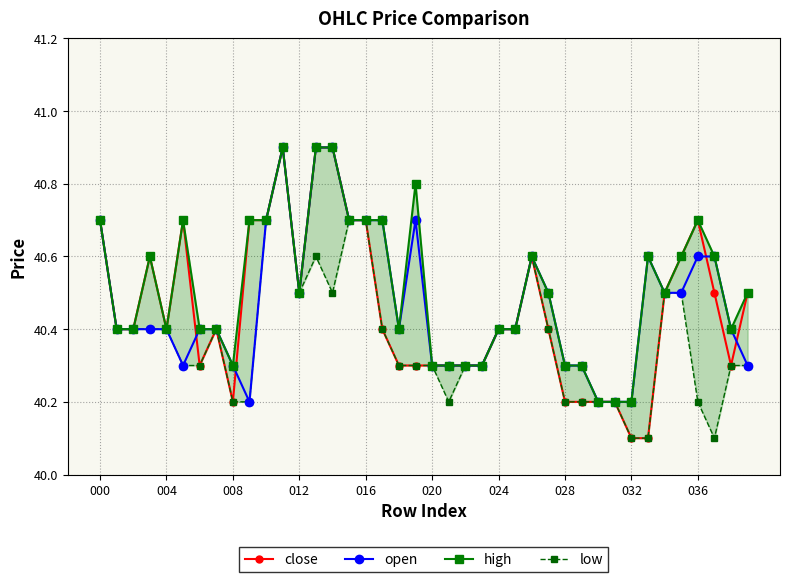

What is the minimum value for open?

40.2